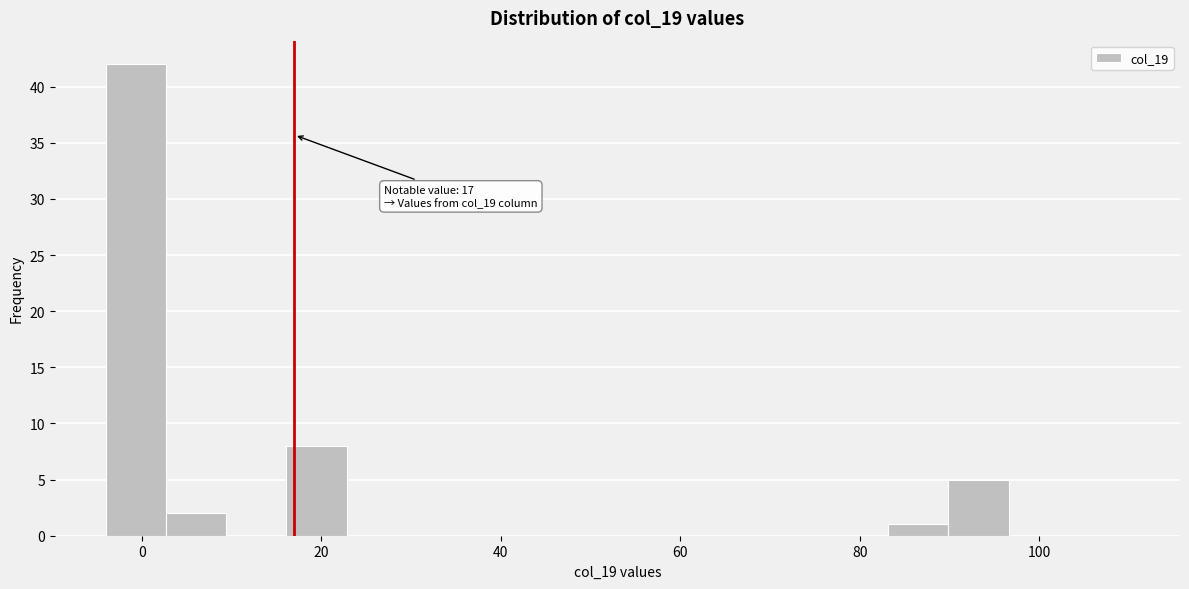

Read against the x-axis, roughly where is the centre of the tallest bar?

0